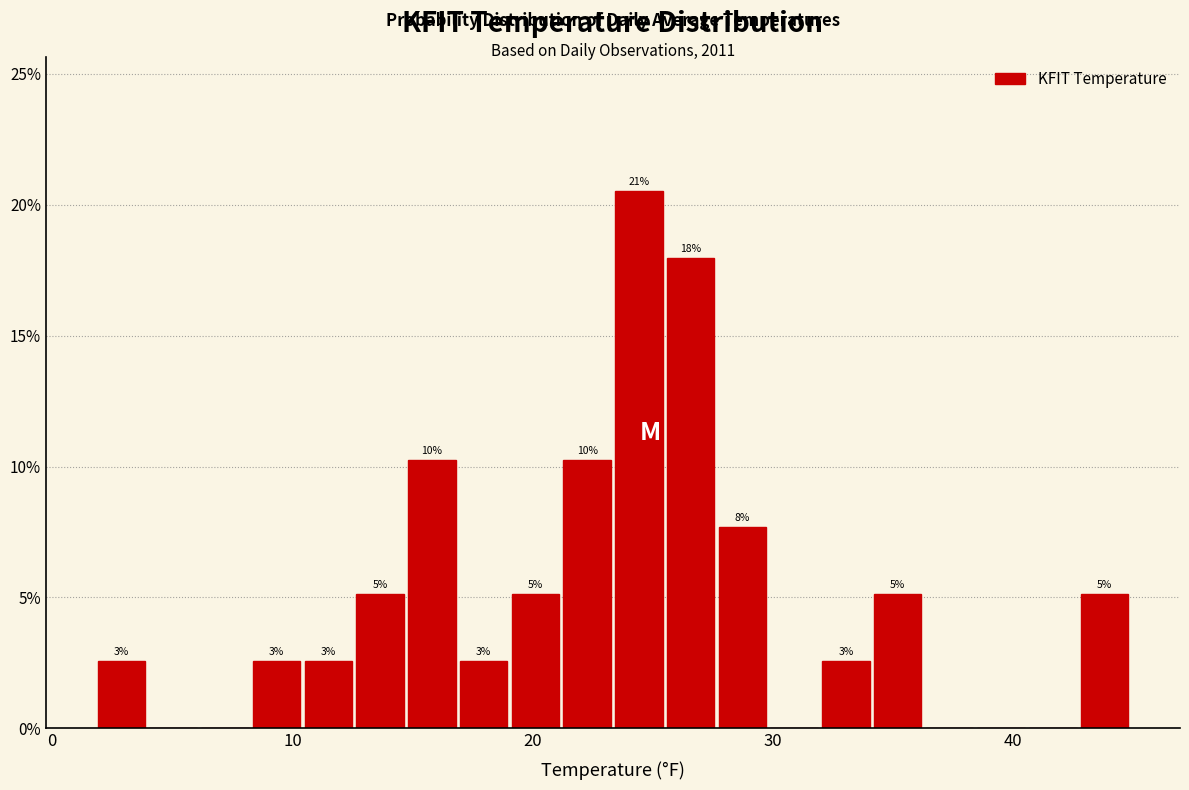

Around what value on the x-axis is the tallest bar? Give the approximate position of its centre, as read against the axis.

24